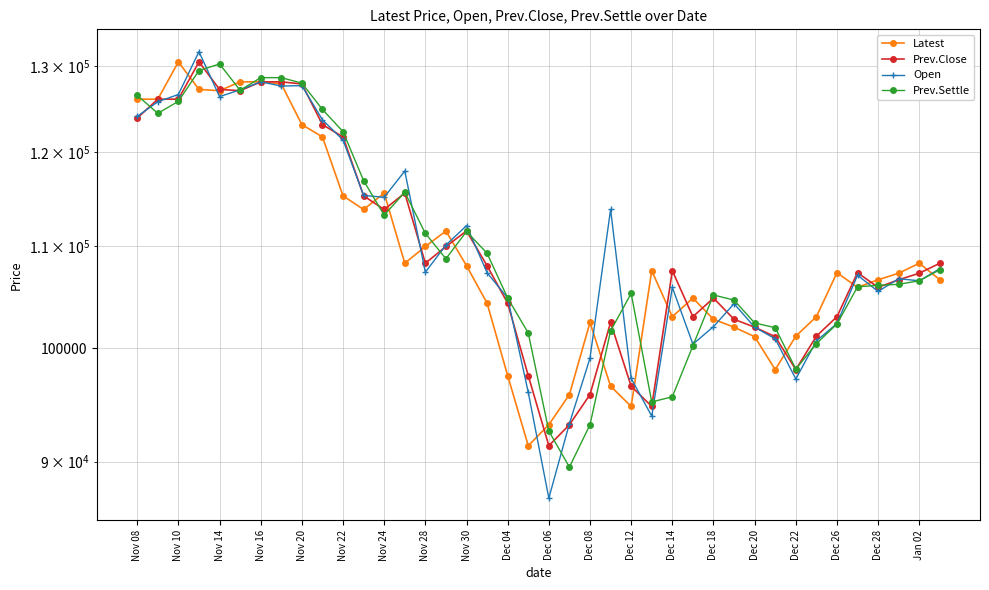

What is the minimum value shown in the chart?

87000